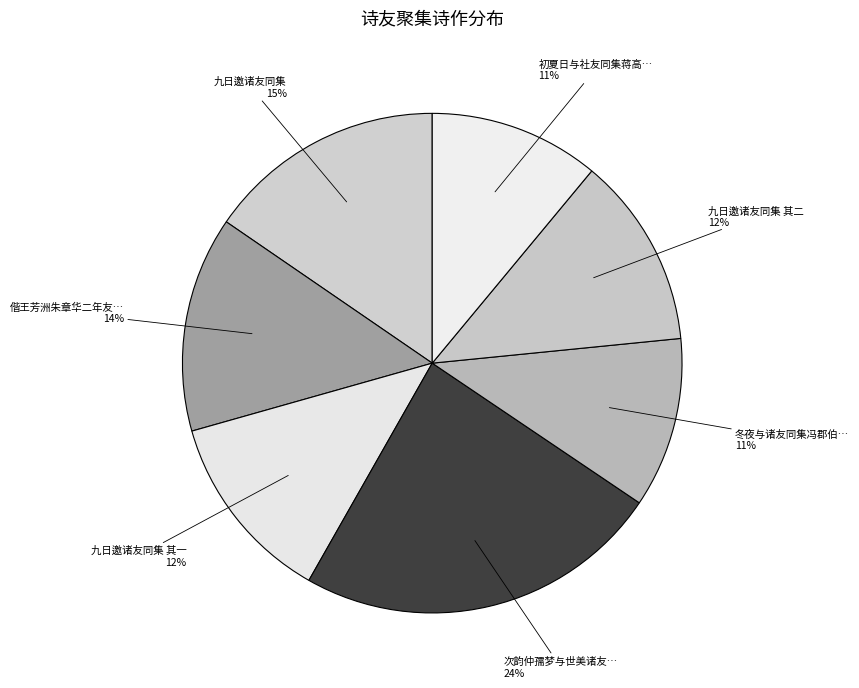

How many segments does this pie chart have?

7